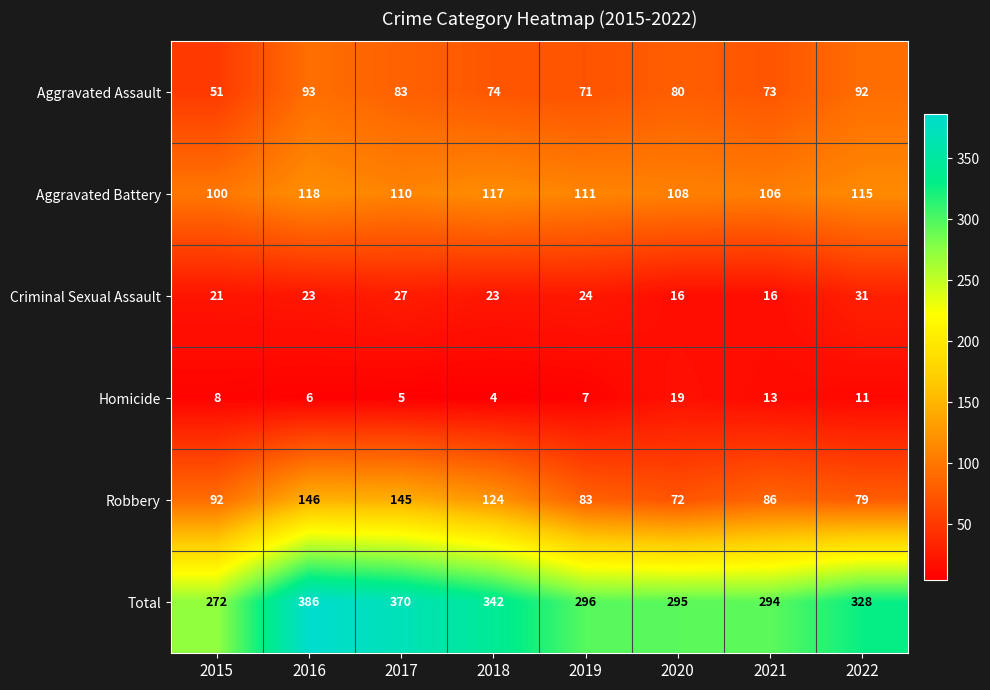

At 2017, list the series in order from largest to smallest.

Total, Robbery, Aggravated Battery, Aggravated Assault, Criminal Sexual Assault, Homicide